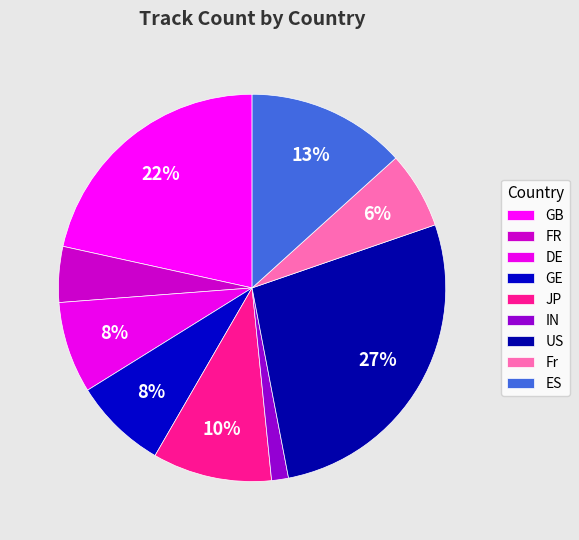

To the nearest percent, what percentage of the pie is Fr?

6%